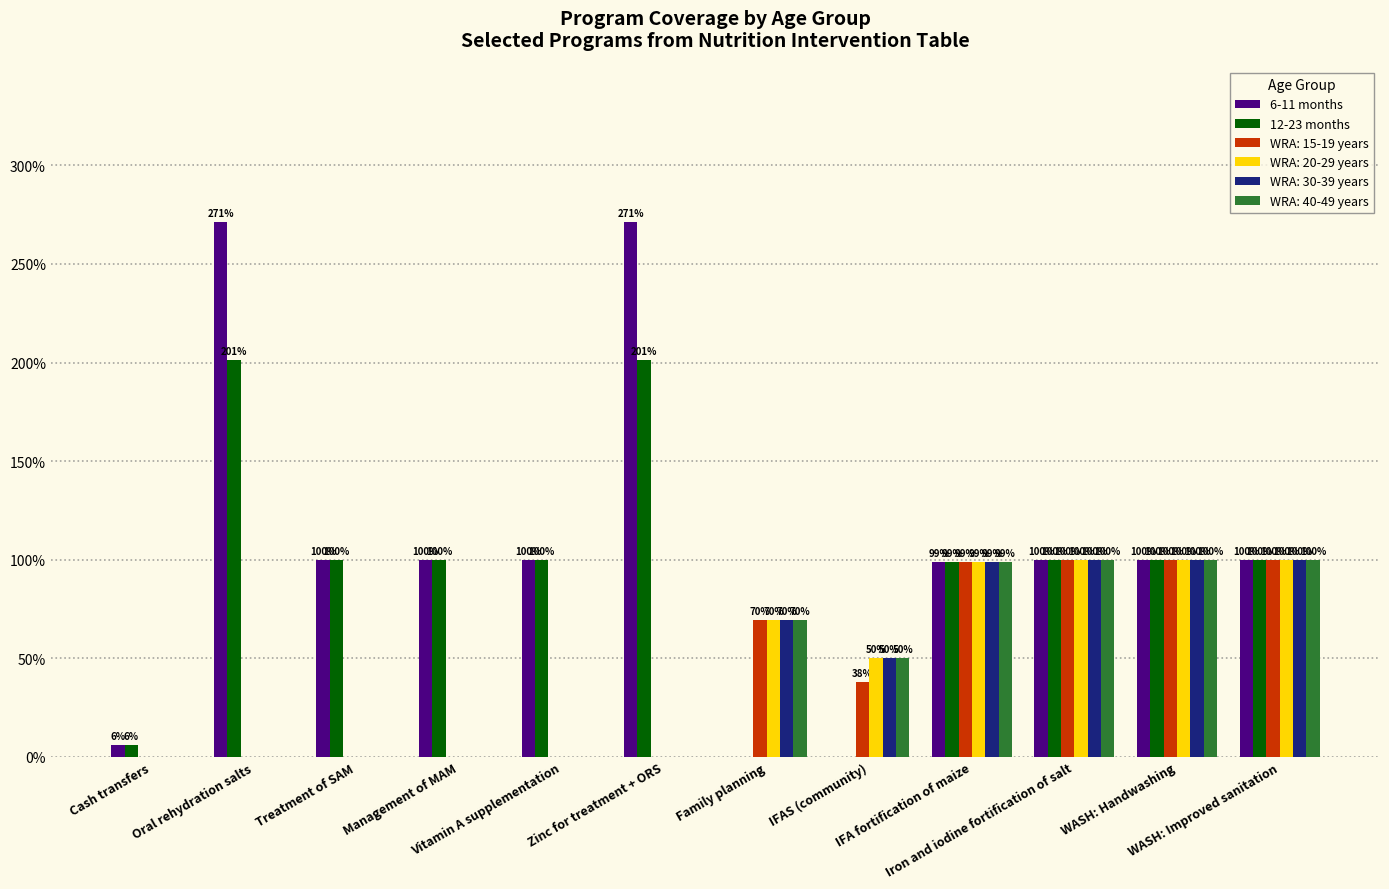

What is the sum of all 12-23 months values?

11.1